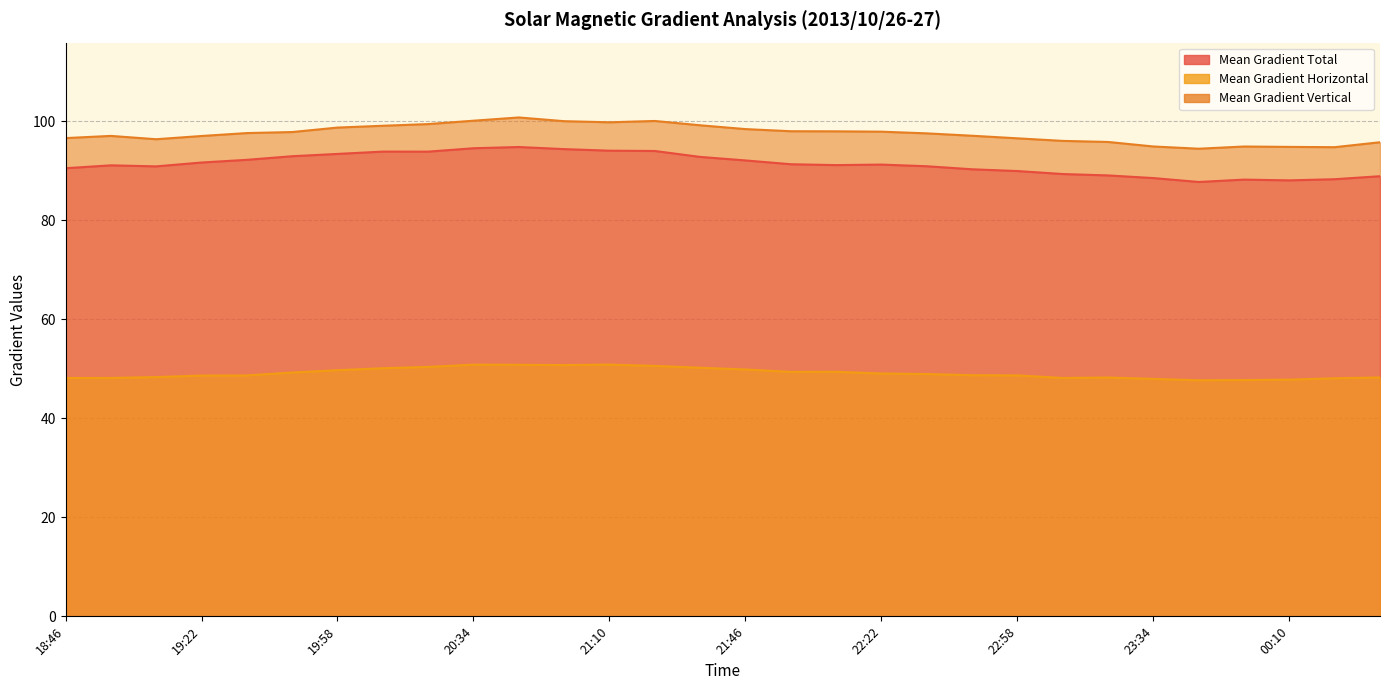

What are all the series names shown in the legend?

Mean Gradient Total, Mean Gradient Horizontal, Mean Gradient Vertical